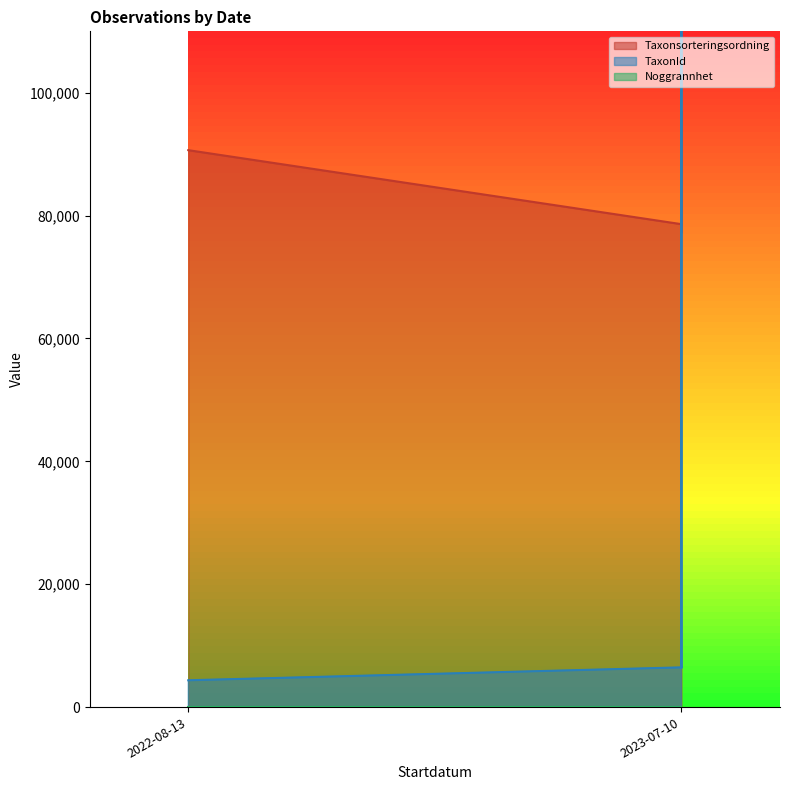

What is the lowest value of the Taxonsorteringsordning series?

77267